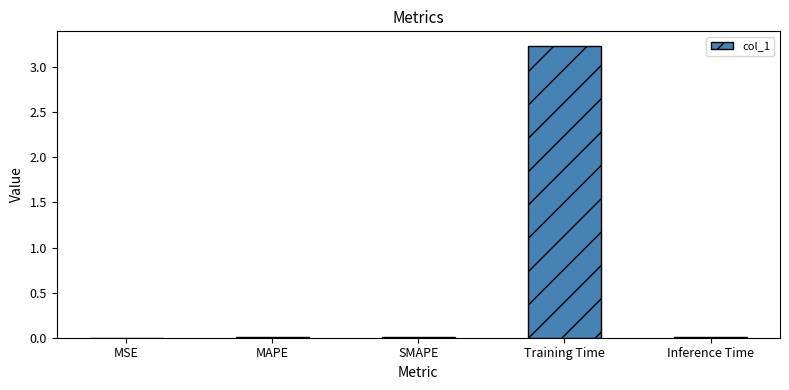

What is the sum of all values?

3.3